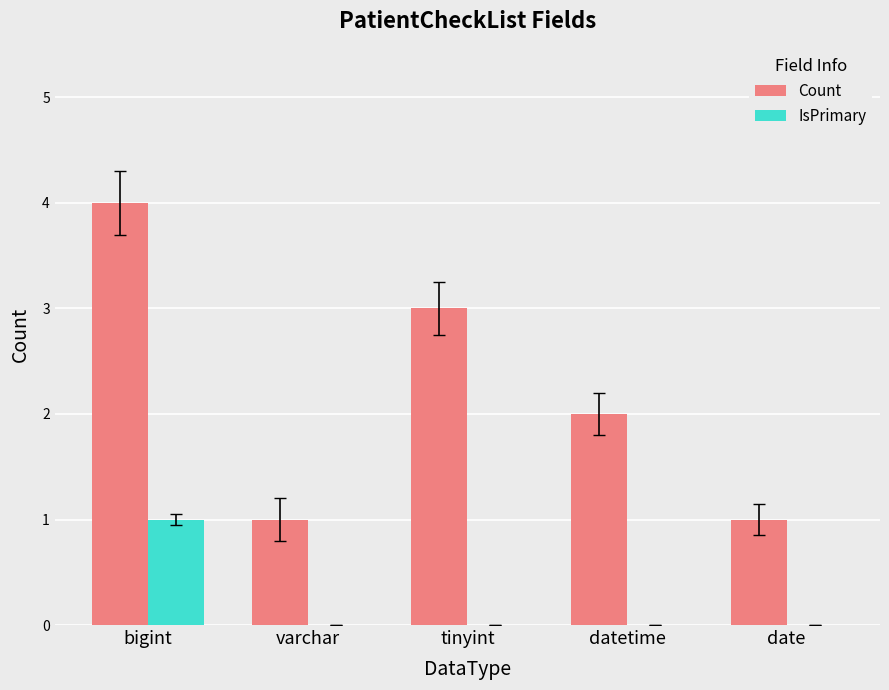

How many data points does each series have?

5